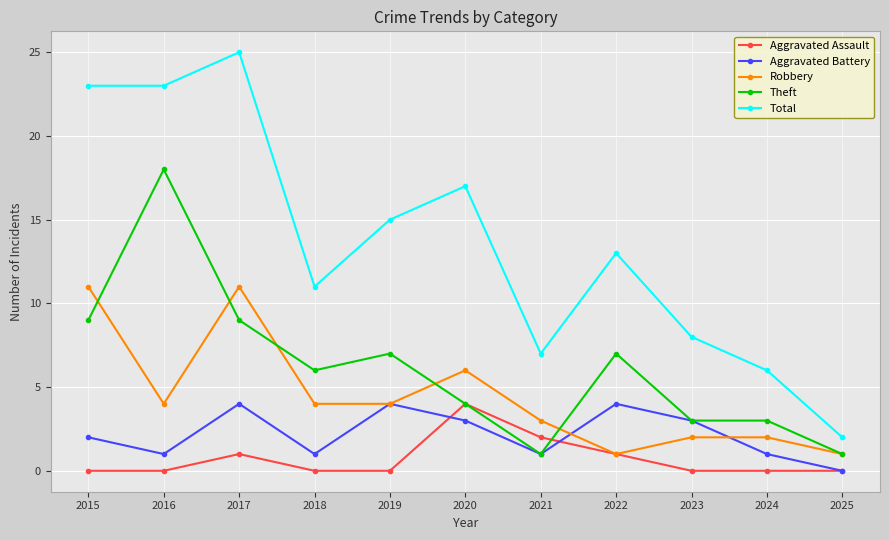

How many data points in Robbery are less than 4?

5